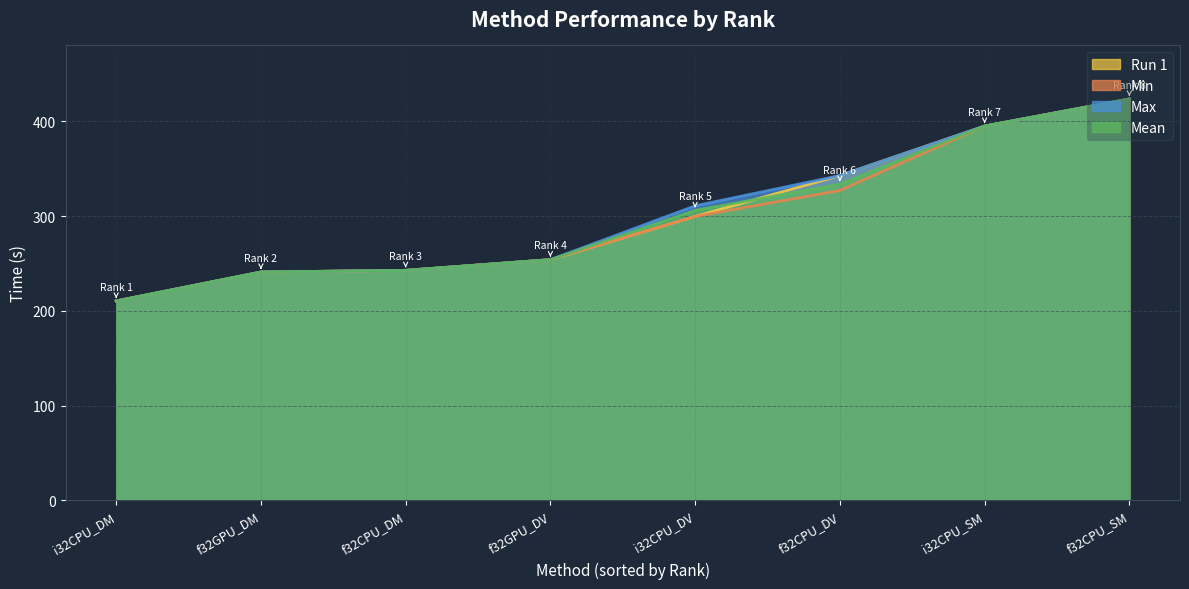

Between f32GPU_DM and i32CPU_DM, which is larger?

f32GPU_DM